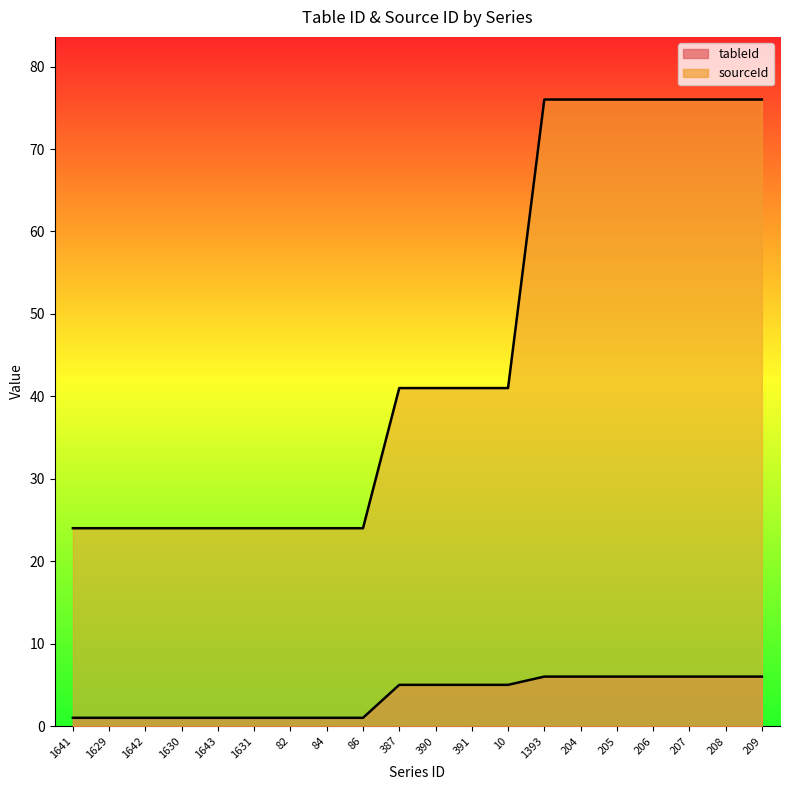

Reading left to right, extract all data points from this chart.

tableId: 1	1	1	1	1	1	1	1	1	5	5	5	5	6	6	6	6	6	6	6
sourceId: 24	24	24	24	24	24	24	24	24	41	41	41	41	76	76	76	76	76	76	76